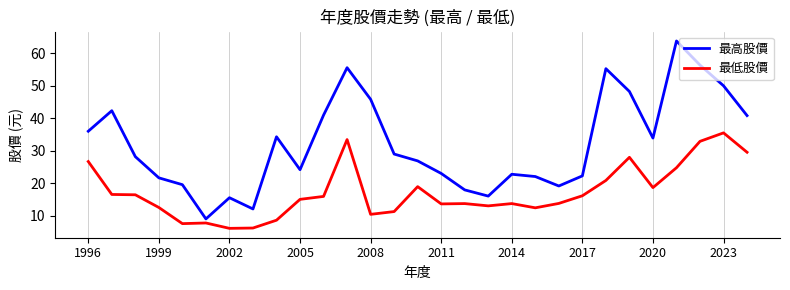

At how many categories does at least one series exceed 44?

7